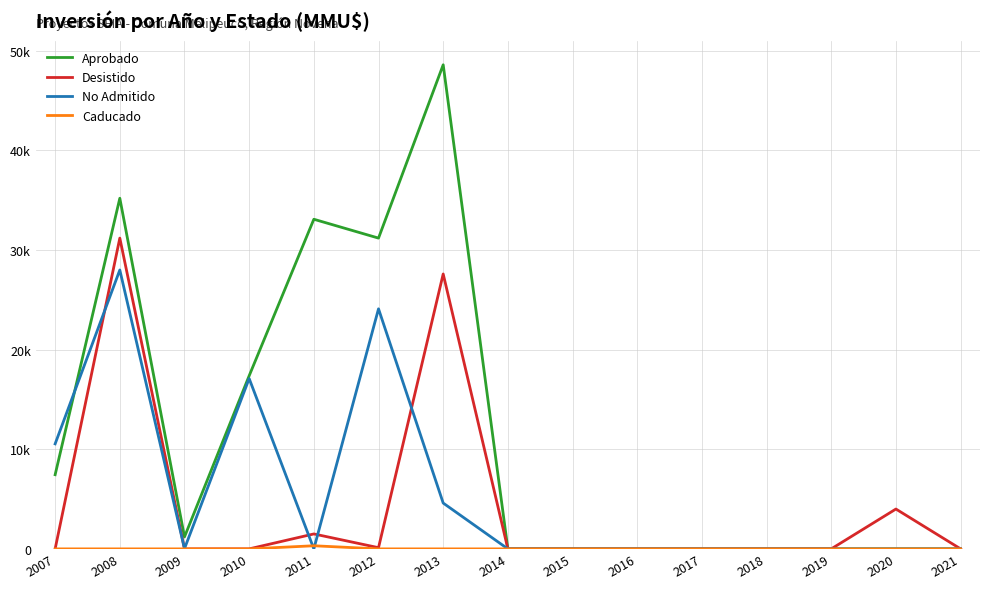

Rank the series at 2019 from lowest to highest value.

Aprobado, Desistido, No Admitido, Caducado